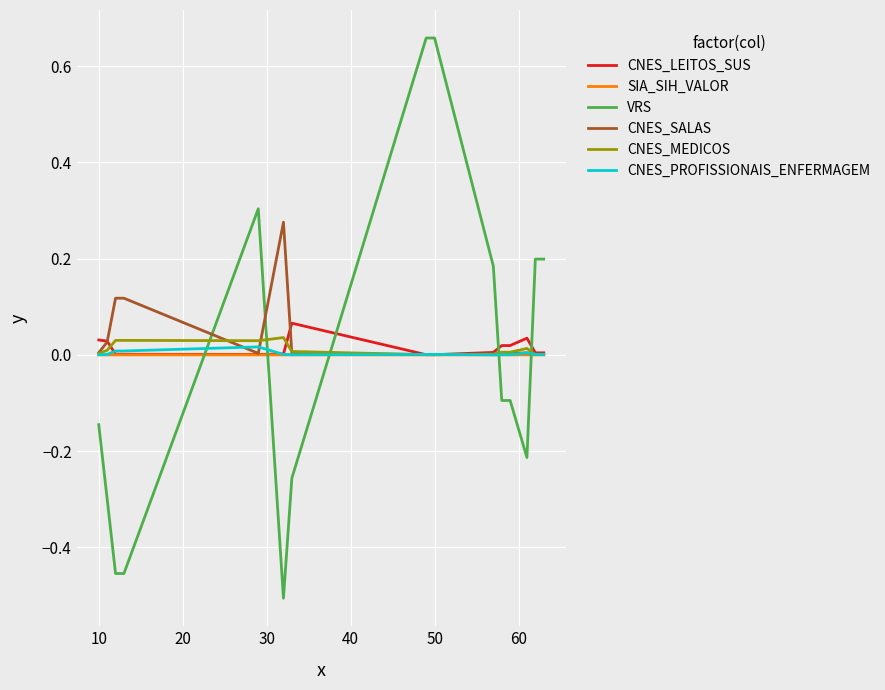

Does the chart display data point markers on the line(s)?

No